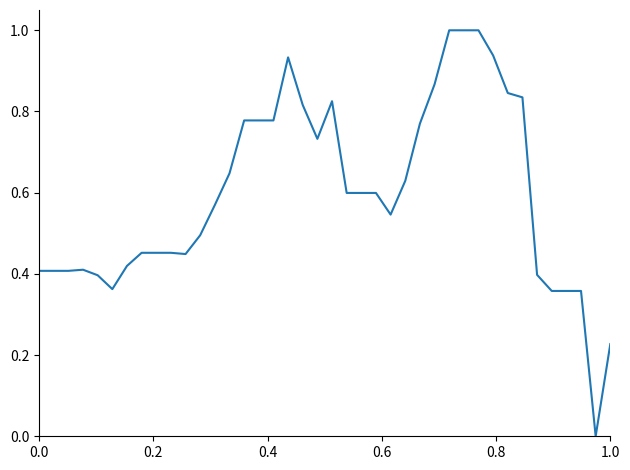

What is the maximum value shown in the chart?

1.0